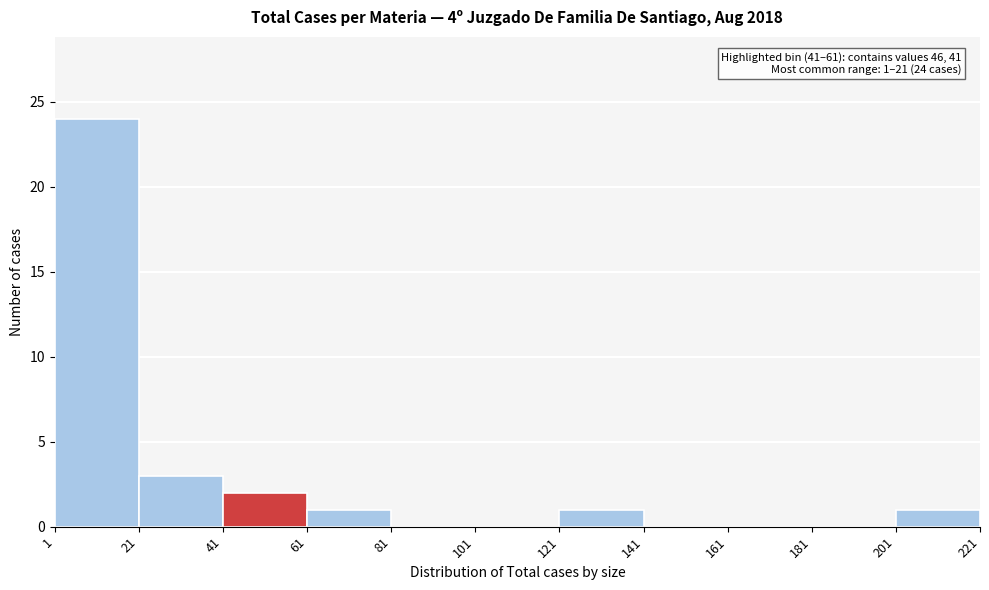

Which range on the x-axis has the tallest bar?

1 to 21